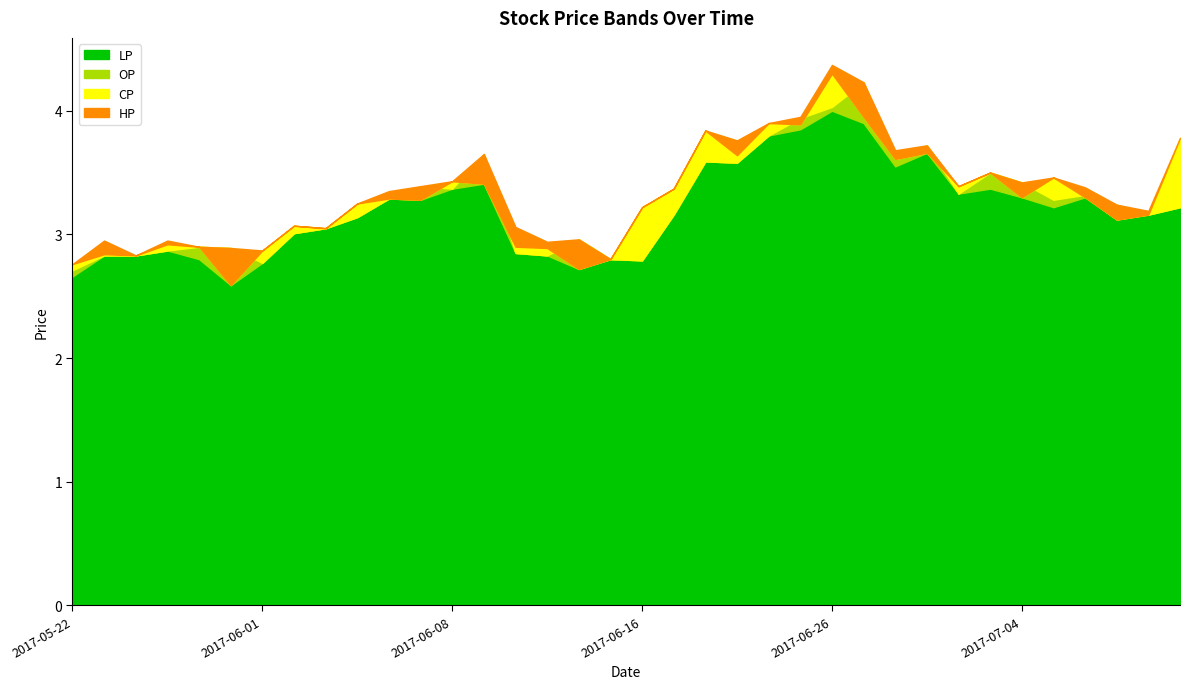

Which series has the largest range (max minus min)?

CP